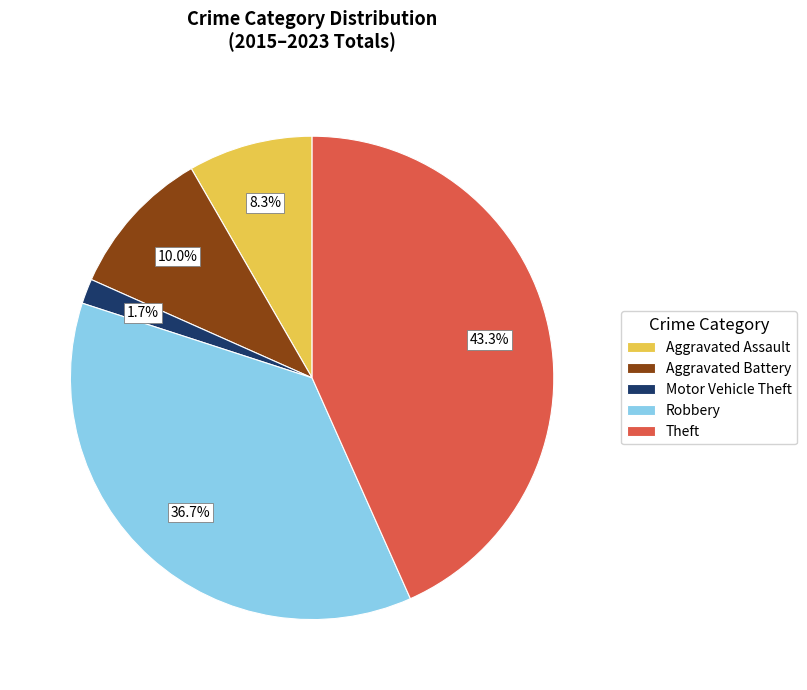

To the nearest percent, what is the average slice percentage?

20%